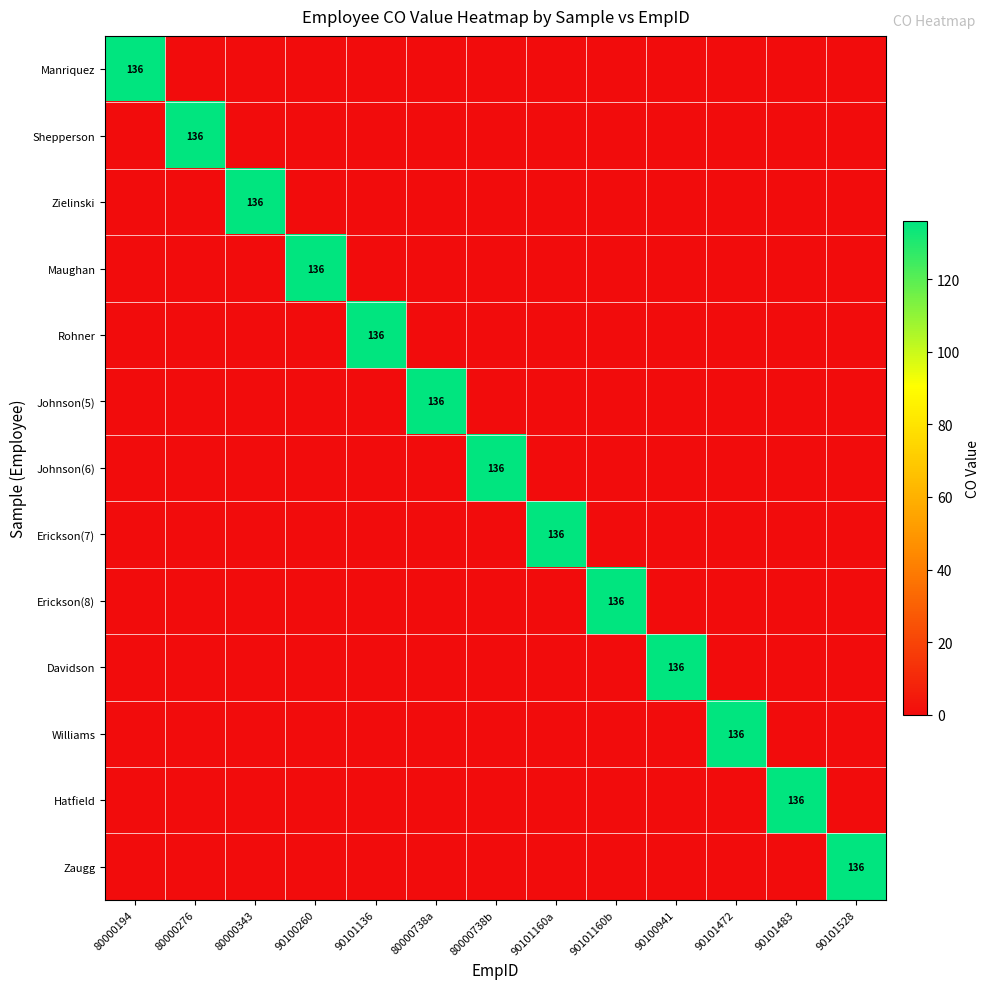

The Hatfield series shows 136 at 90101483. True or false?

True